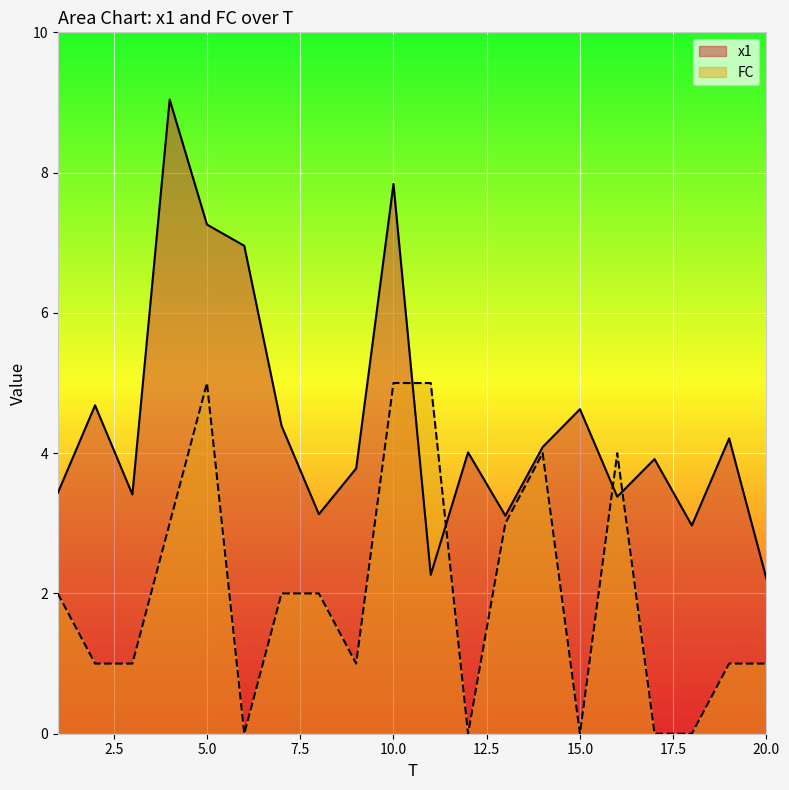

True or false: x1 has more than 1 interior local peaks.

True